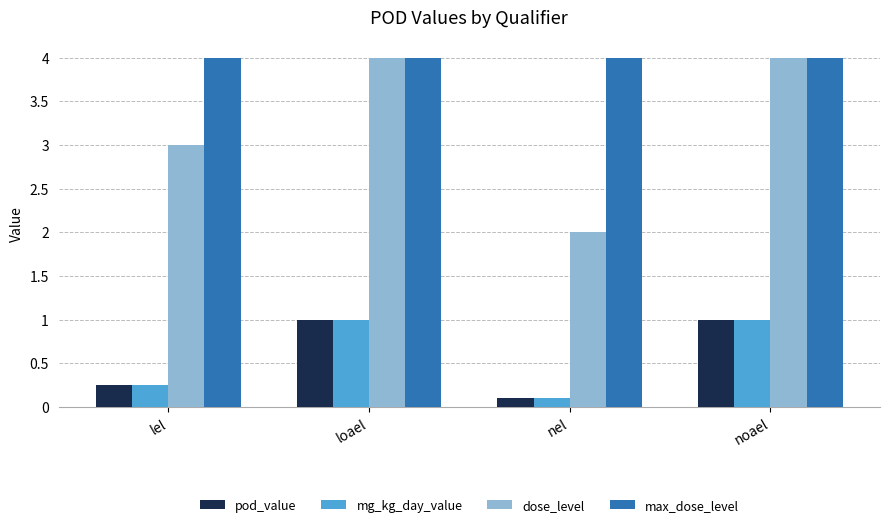

Is it true that pod_value equals 0.4 at noael?

False